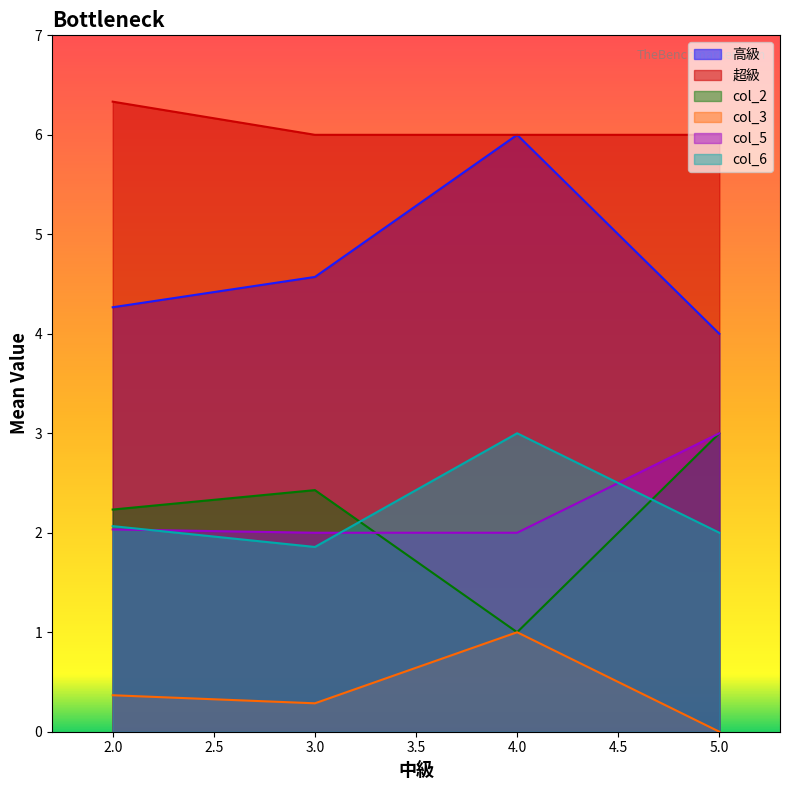

The value of 高級 at 2.0 is 4.3. True or false?

True